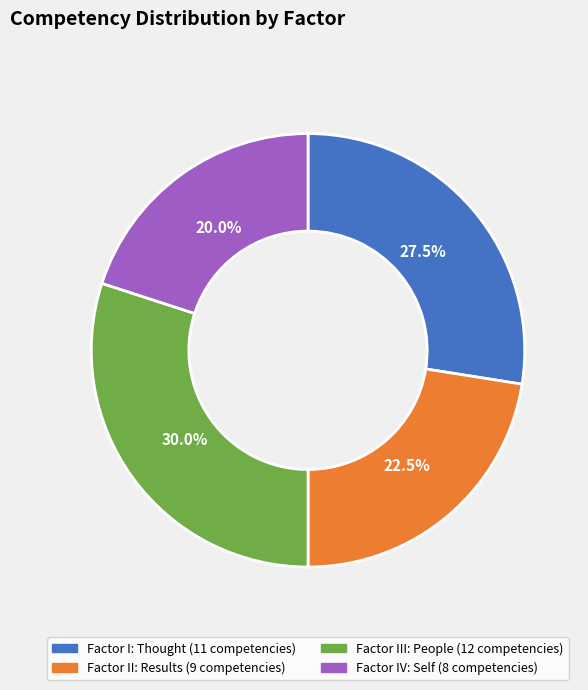

Is there any slice that represents more than half of the pie?

No